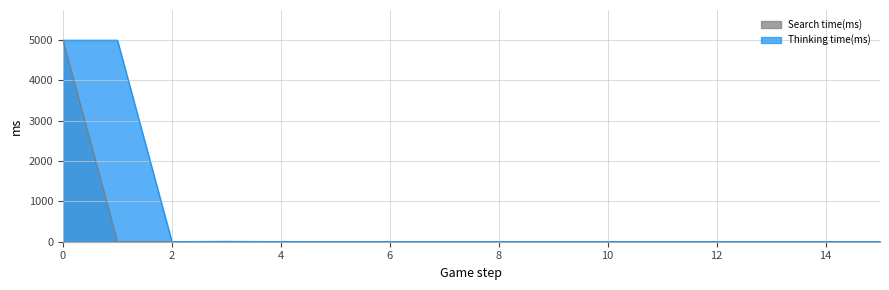

Between 2 and 12, which series saw the biggest shift?

Thinking time(ms)